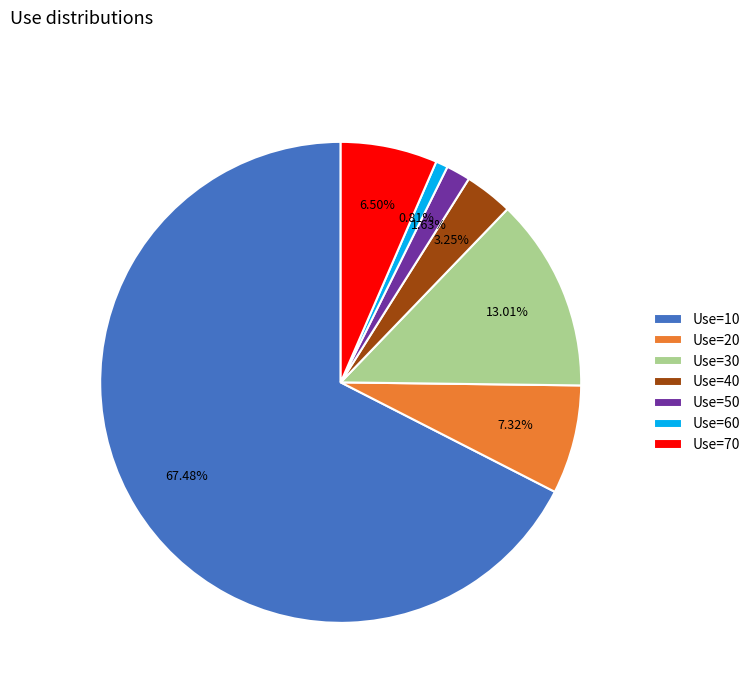

To the nearest percent, what is the average slice percentage?

14%